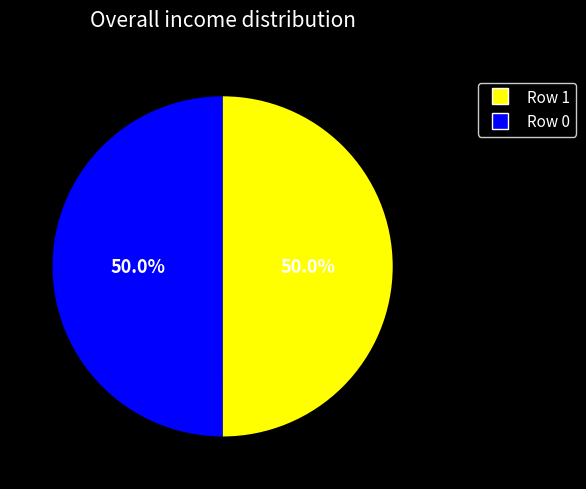

How many segments does this pie chart have?

2